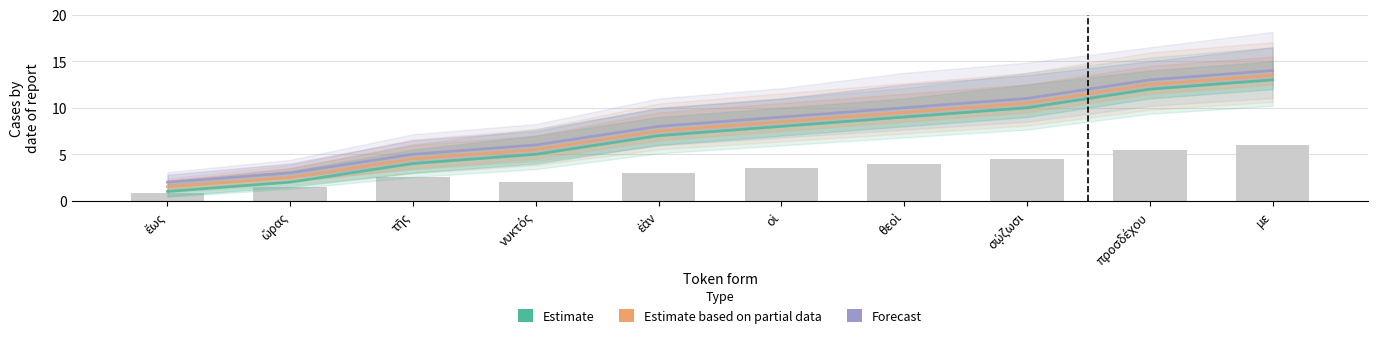

What is the difference between the maximum and minimum values in the Estimate series?

12.0